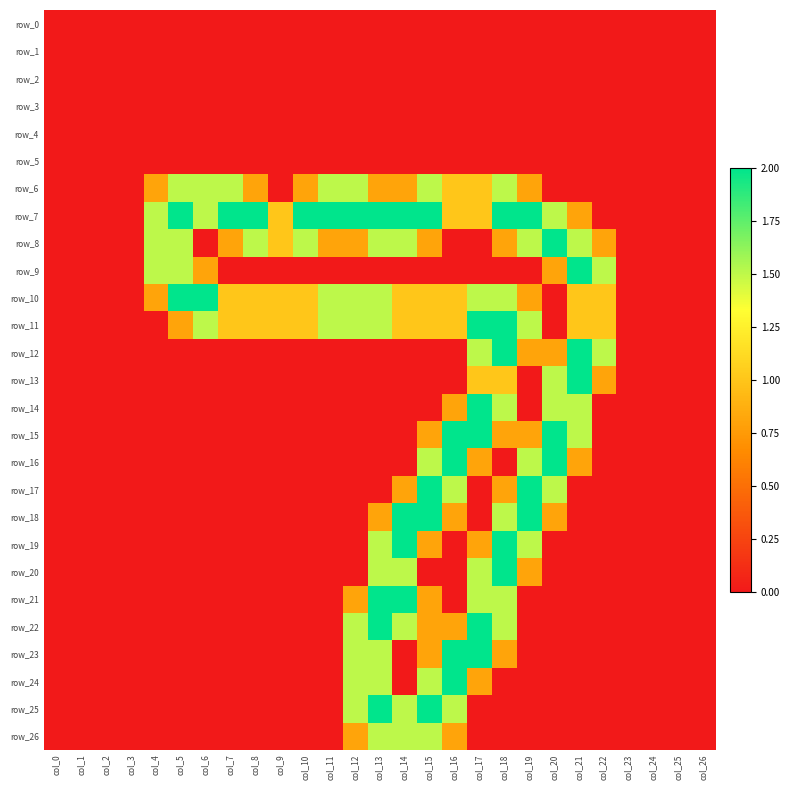

Is it true that row_20 equals 0.0 at col_16?

True